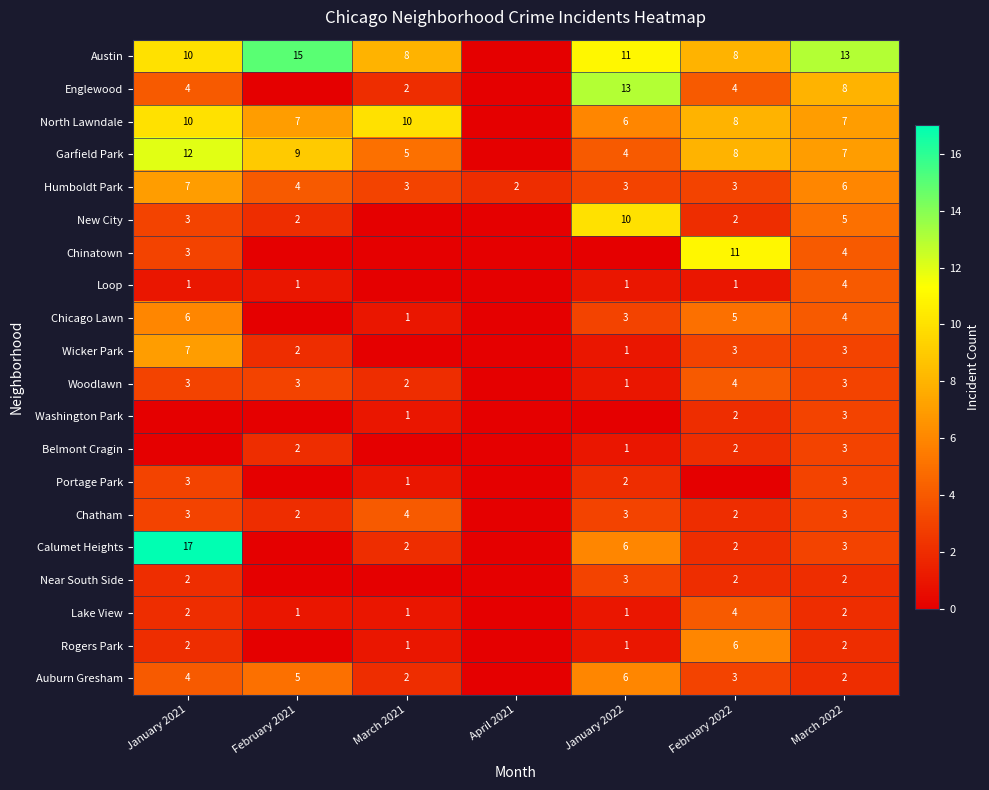

Is the value of Auburn Gresham at March 2021 greater than the value of Lake View at January 2022?

Yes